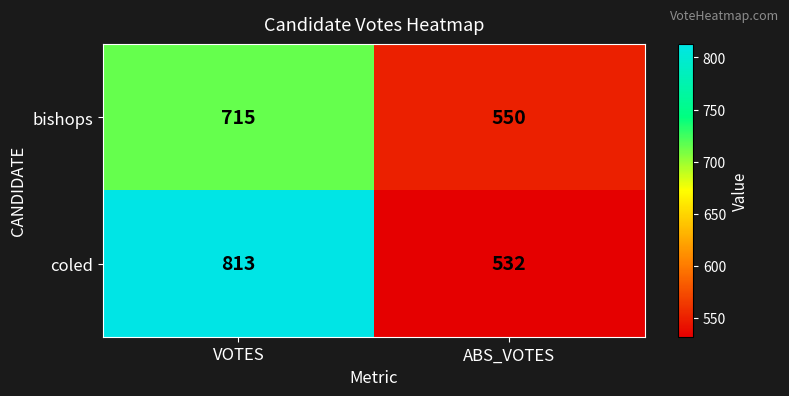

Which category has the highest value across all series?

VOTES